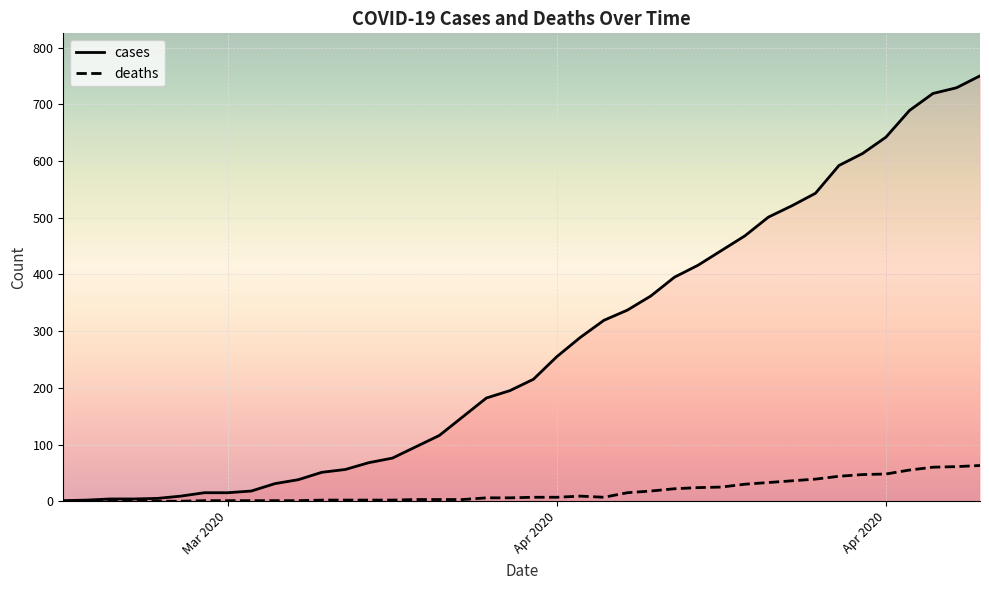

What is the difference between the maximum and minimum values in the cases series?

749